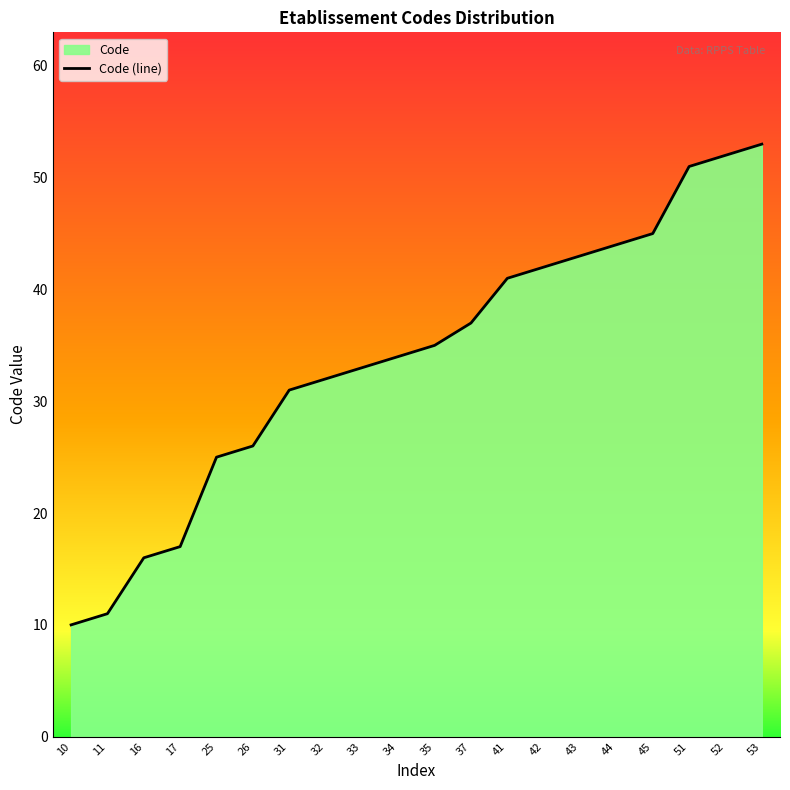

Where is the data nearest to the value 31?

31